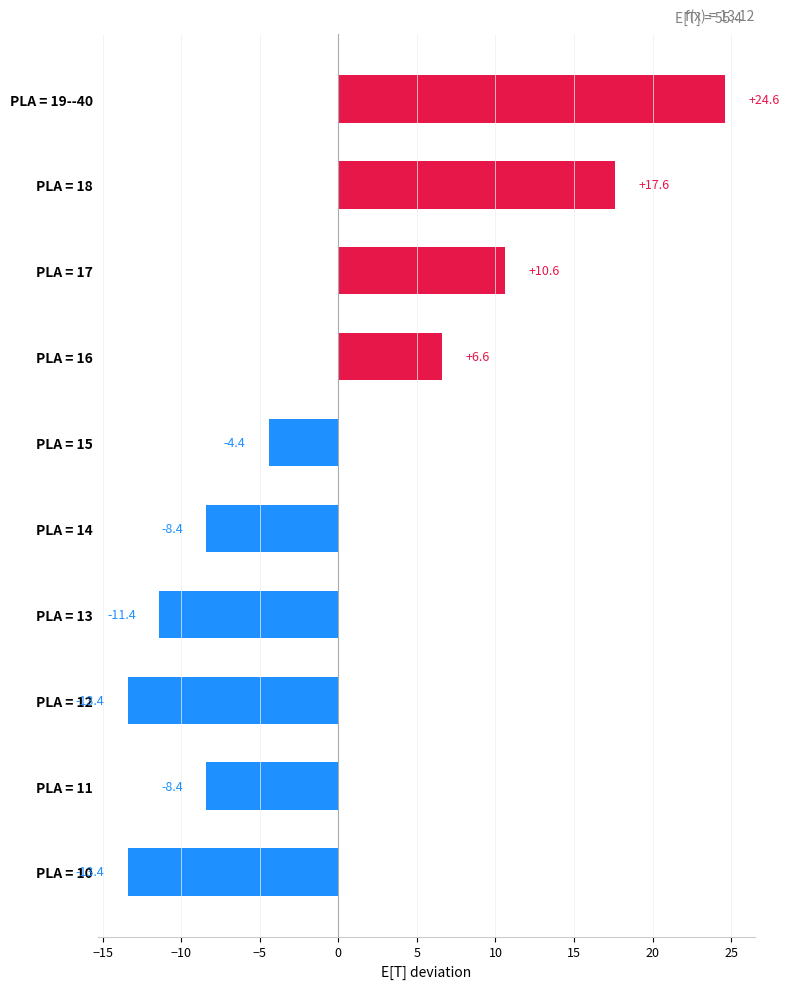

How many data points are less than -4?

6